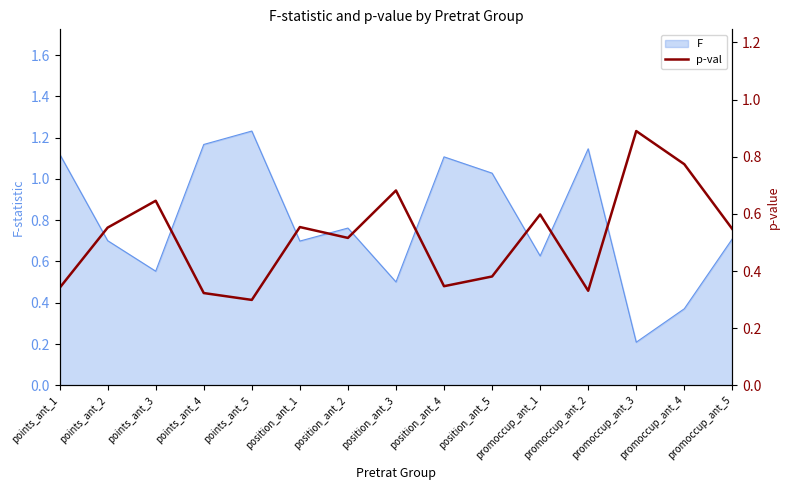

What is the sum of all values?

7.8